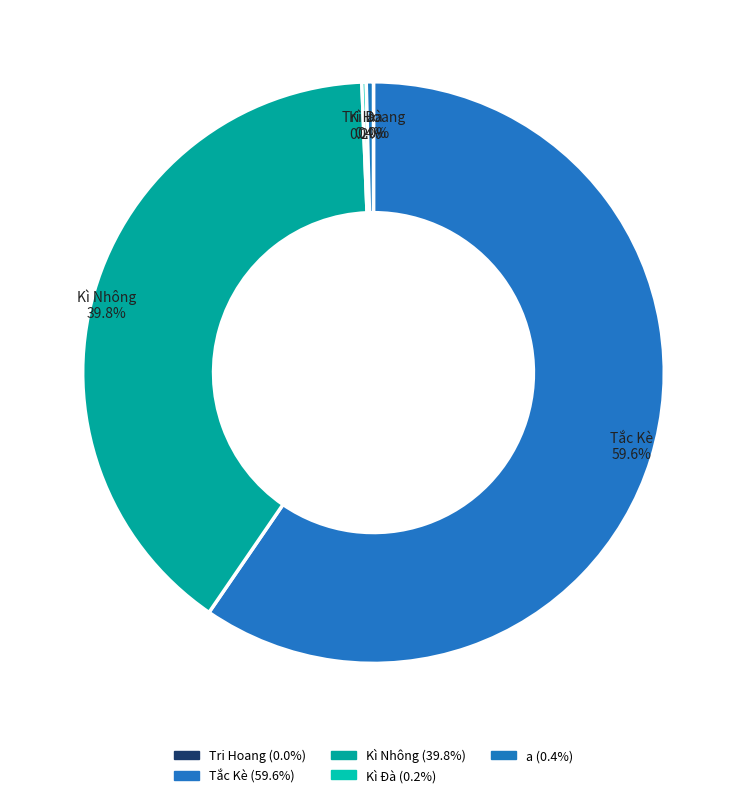

Count the number of slices in the pie.

5